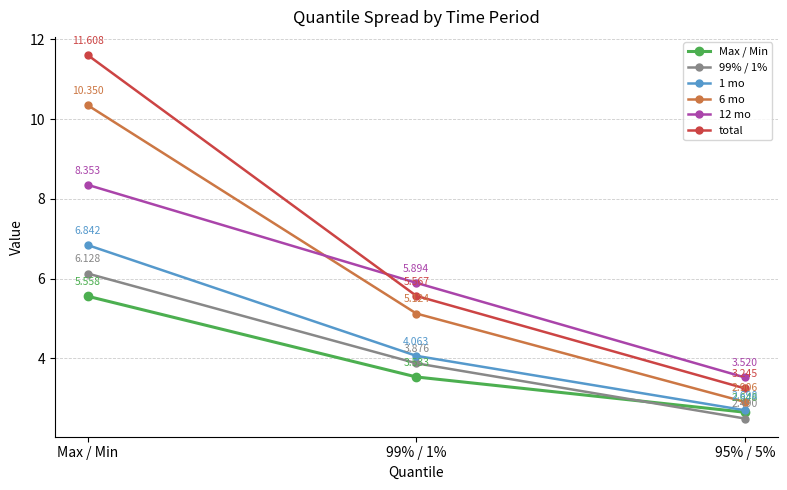

At which label does total first exceed 5?

Max / Min